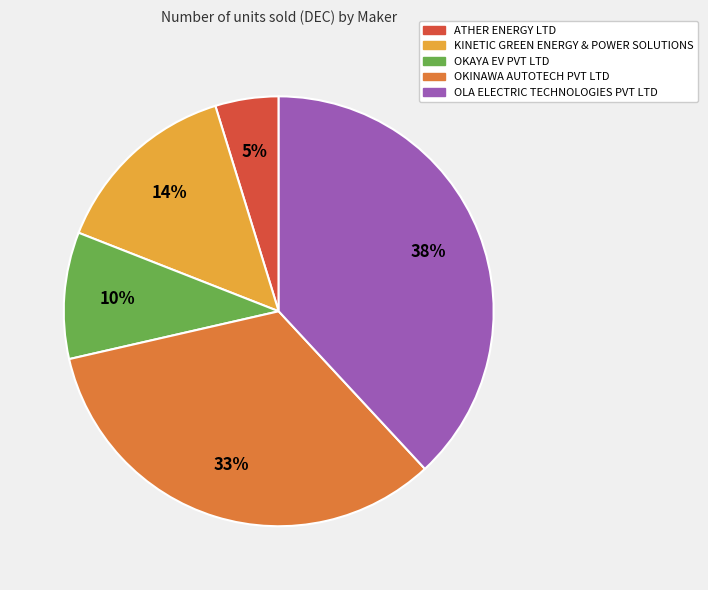

To the nearest percent, what portion does OLA ELECTRIC TECHNOLOGIES PVT LTD represent?

38%